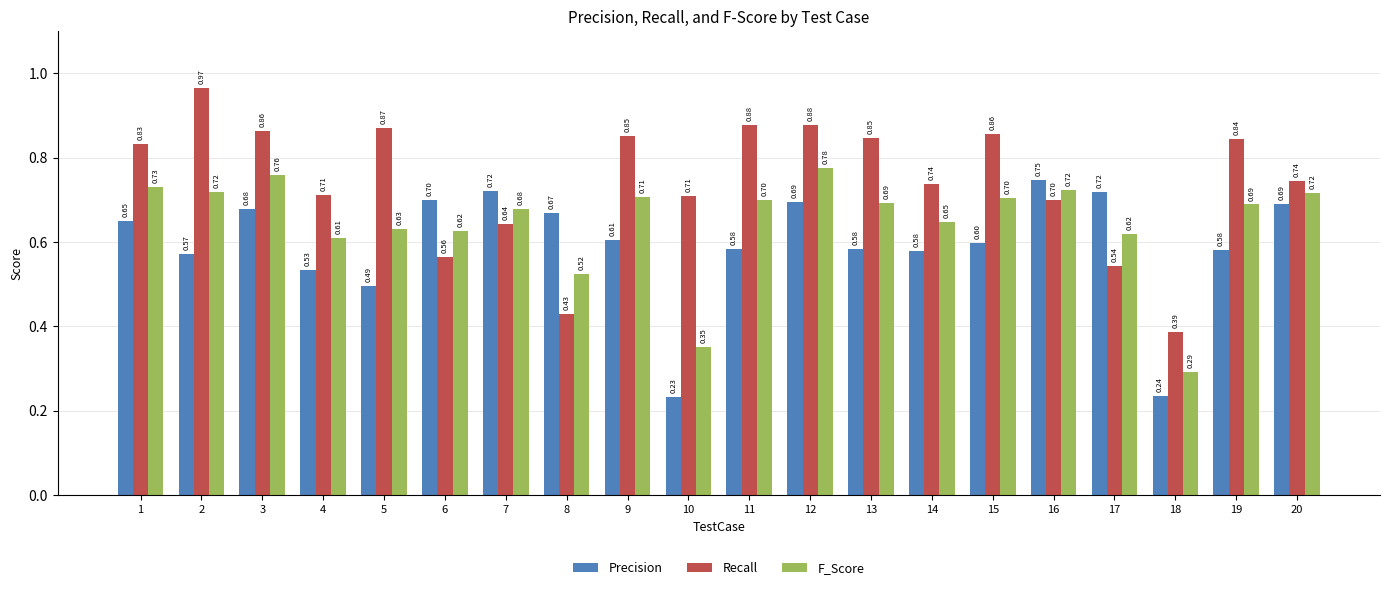

How many bars are there in each group?

3